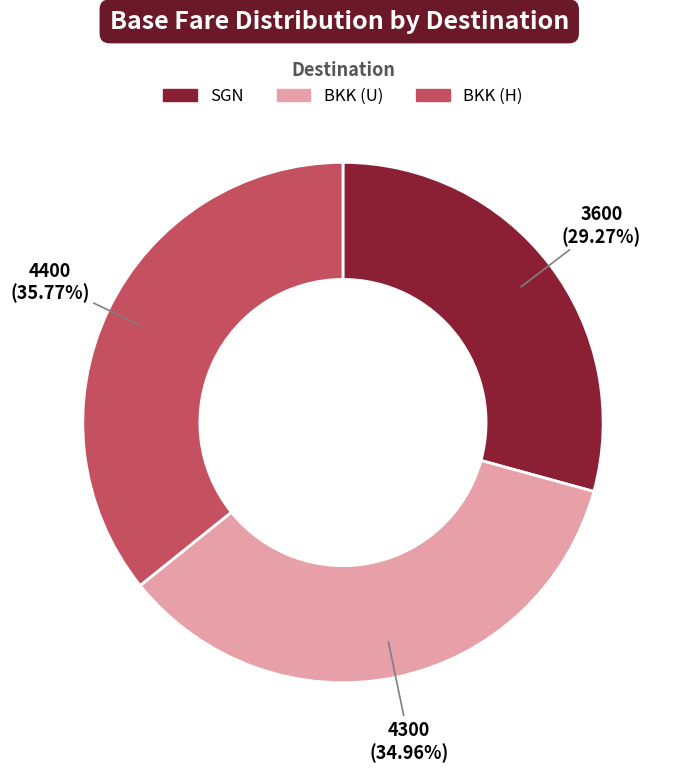

How many segments does this pie chart have?

3